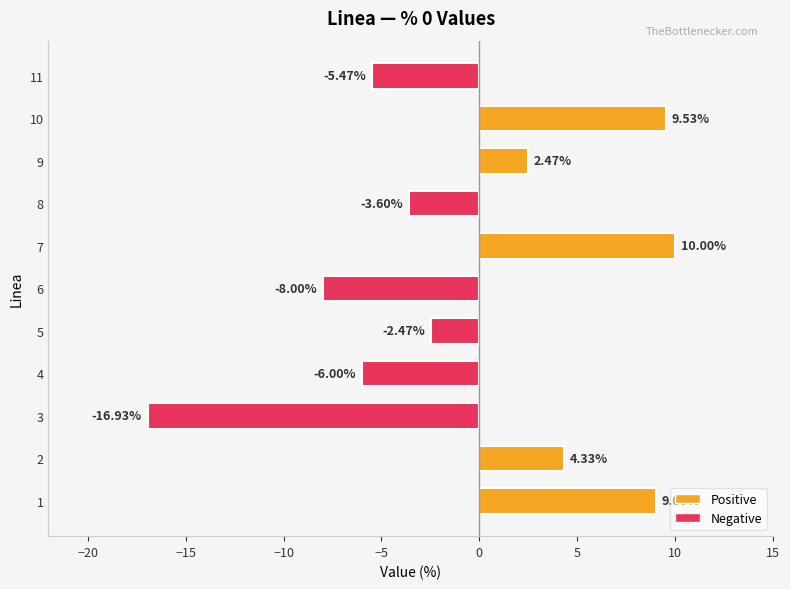

Rank the categories by value from lowest to highest.

3, 6, 4, 11, 8, 5, 9, 2, 1, 10, 7